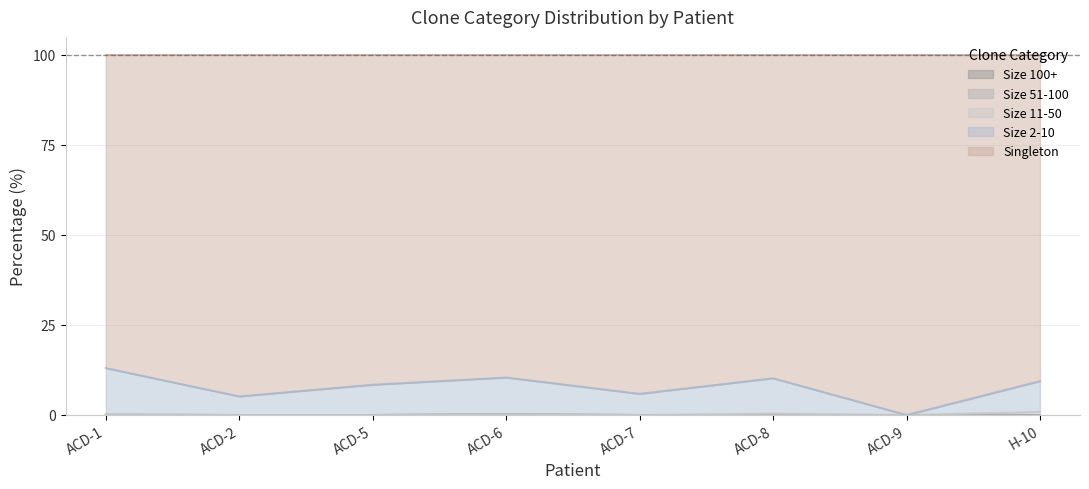

Which series has the largest total across all categories?

Singleton